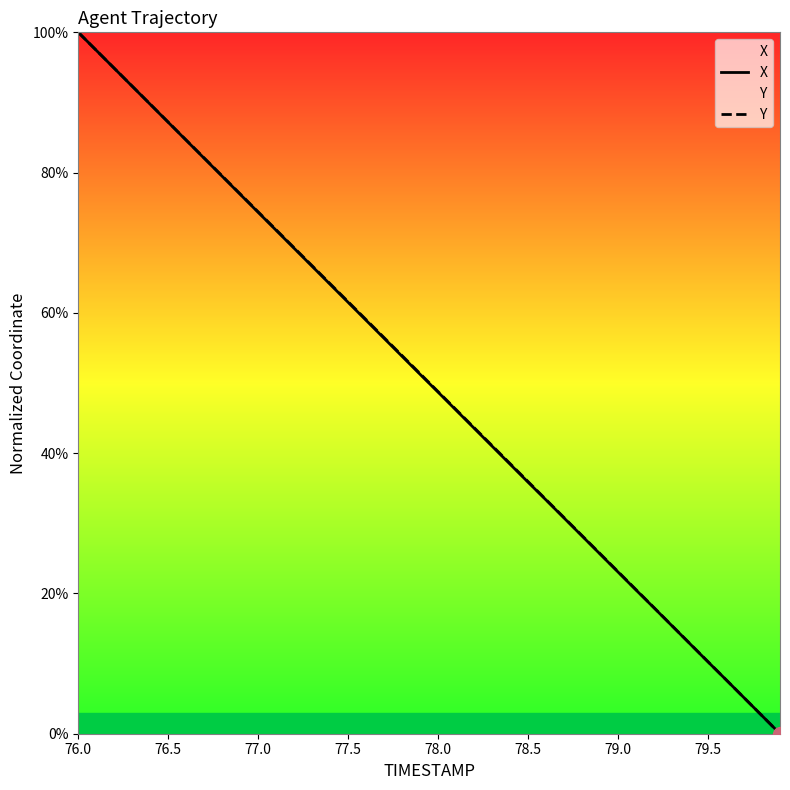

Is the value of Y at 77.0 greater than the value of X at 77.5?

Yes